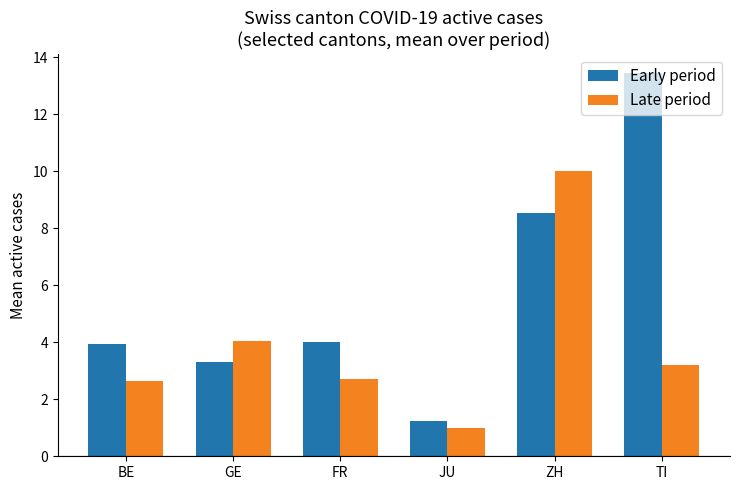

Which series has the largest range (max minus min)?

Early period